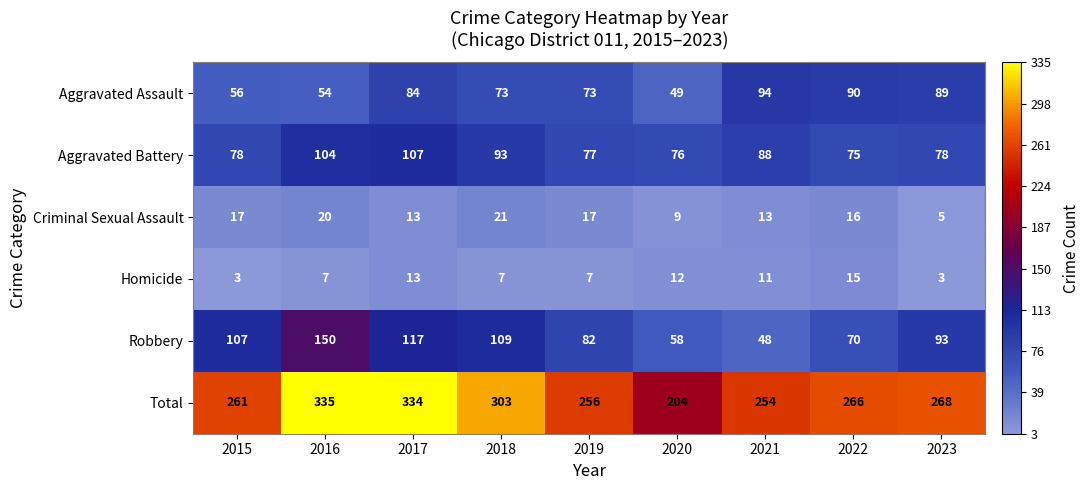

At 2019, list the series in order from smallest to largest.

Homicide, Criminal Sexual Assault, Aggravated Assault, Aggravated Battery, Robbery, Total